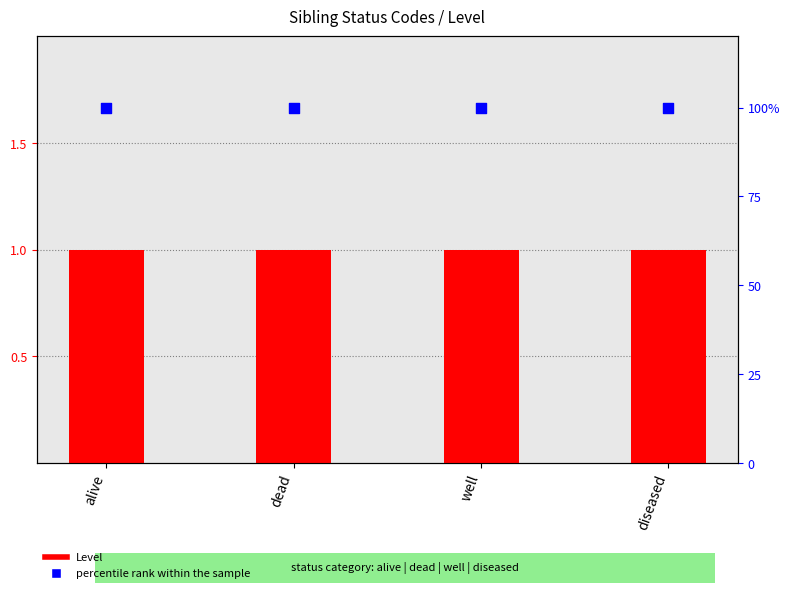

At how many categories does at least one series exceed 46?

4